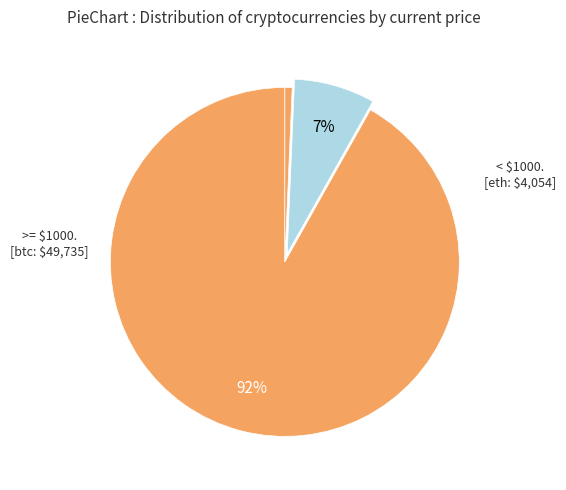

Count the number of slices in the pie.

3